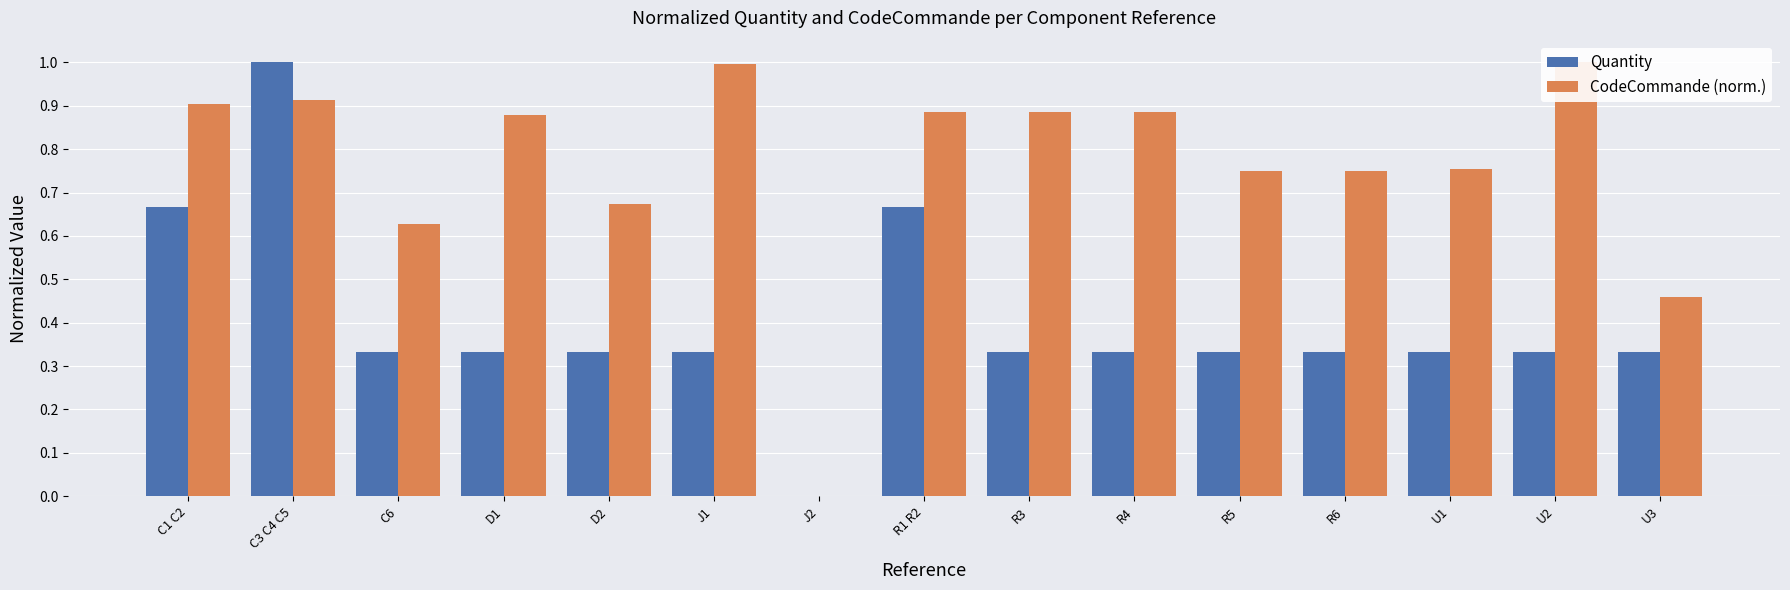

True or false: CodeCommande (norm.) has a value of 0.9 at D1.

True